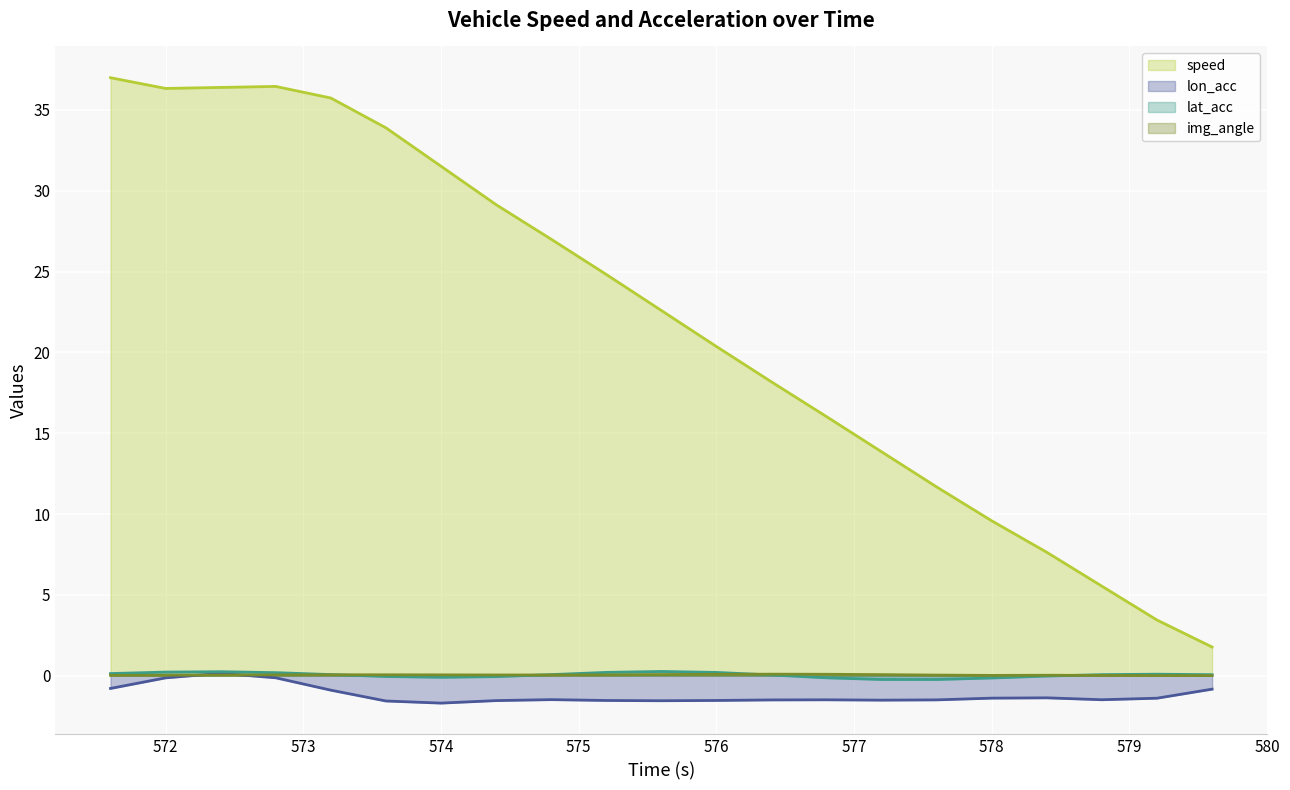

What is the minimum value shown in the chart?

-1.7